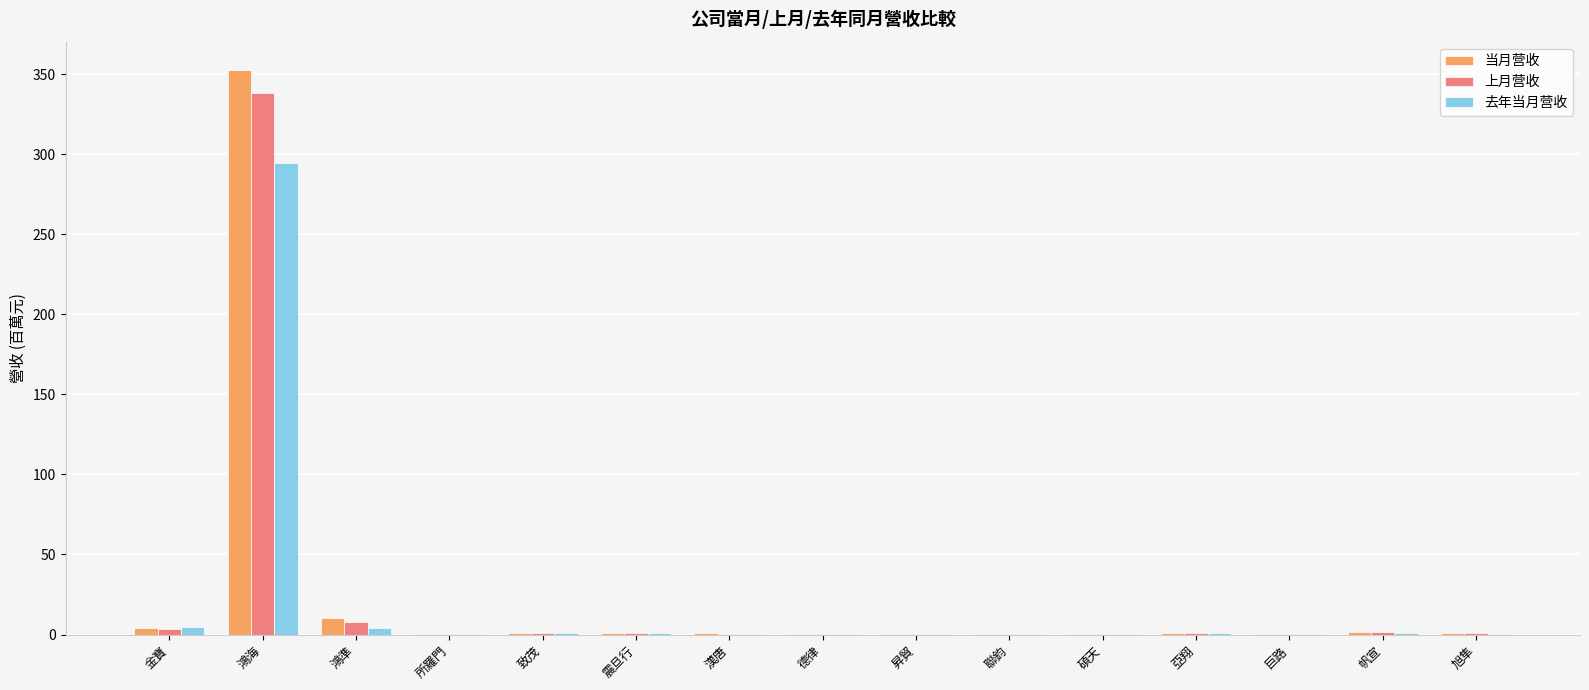

Are the bars grouped side by side (vs. stacked)?

Yes